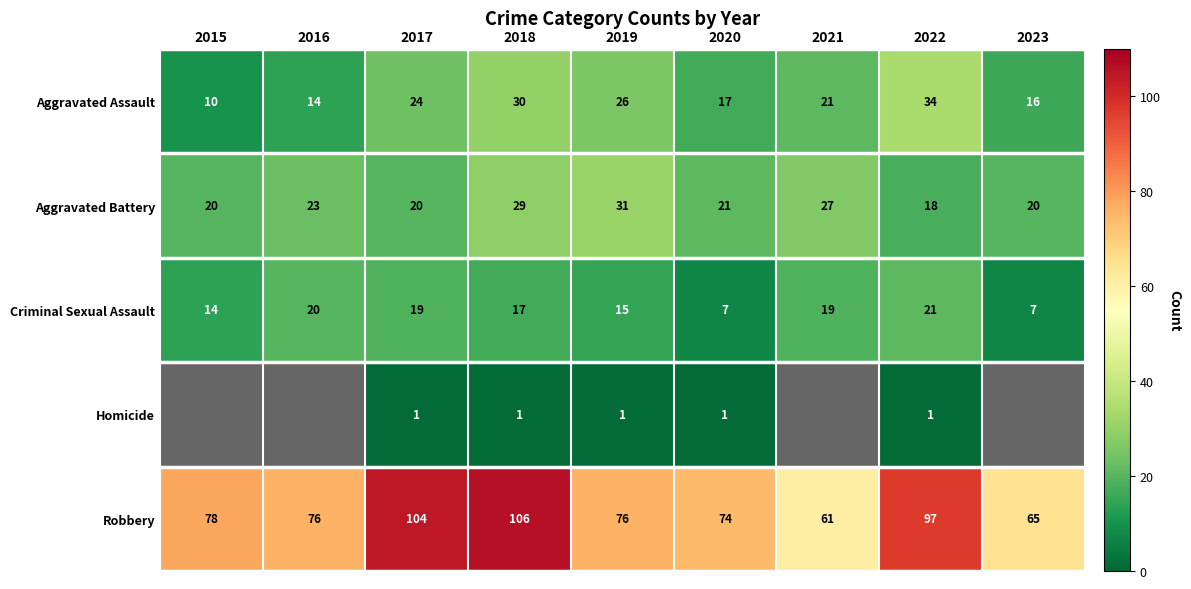

At which category is the sum across all series the highest?

2018